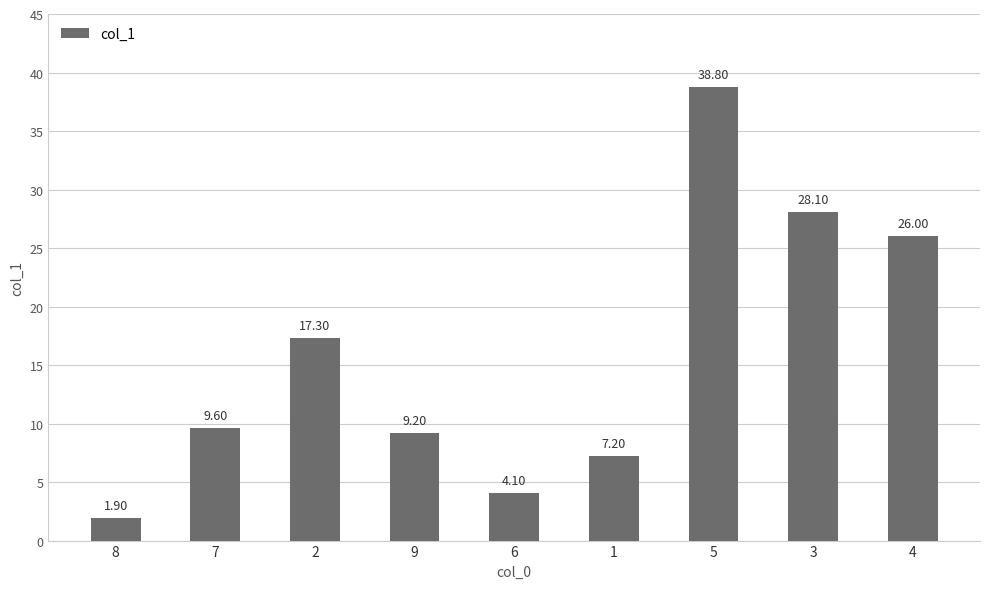

Rank the categories by value from lowest to highest.

8, 6, 1, 9, 7, 2, 4, 3, 5